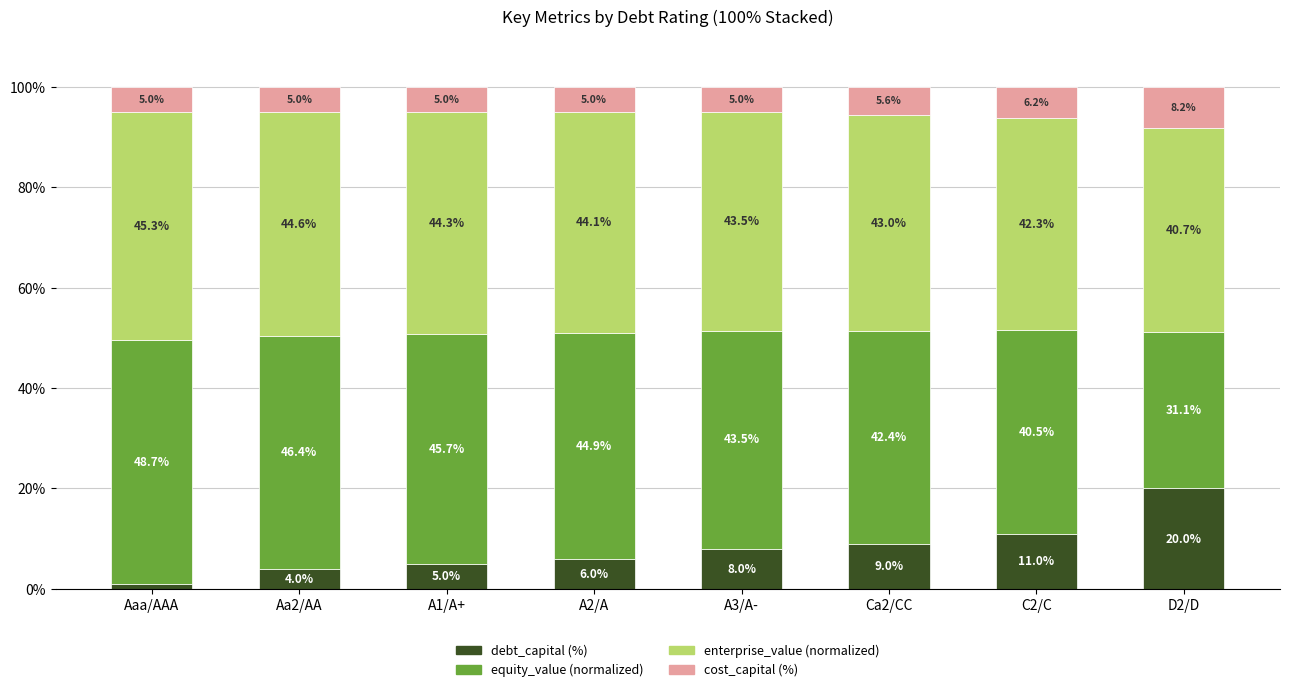

What is the total value across all series at A1/A+?

100.0